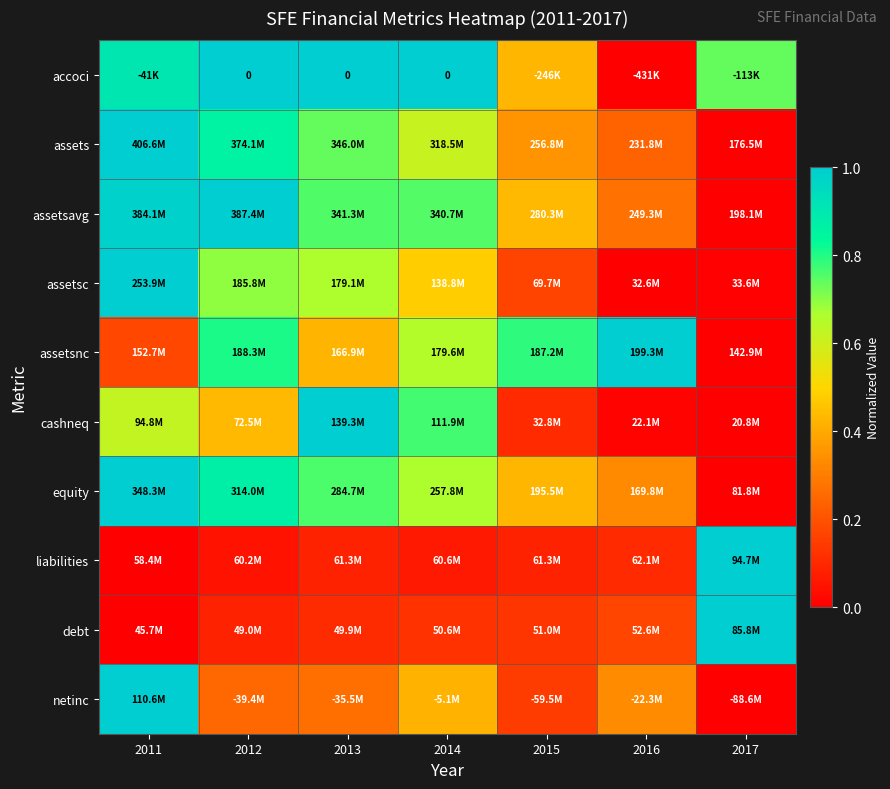

At how many categories does at least one series exceed 0?

7